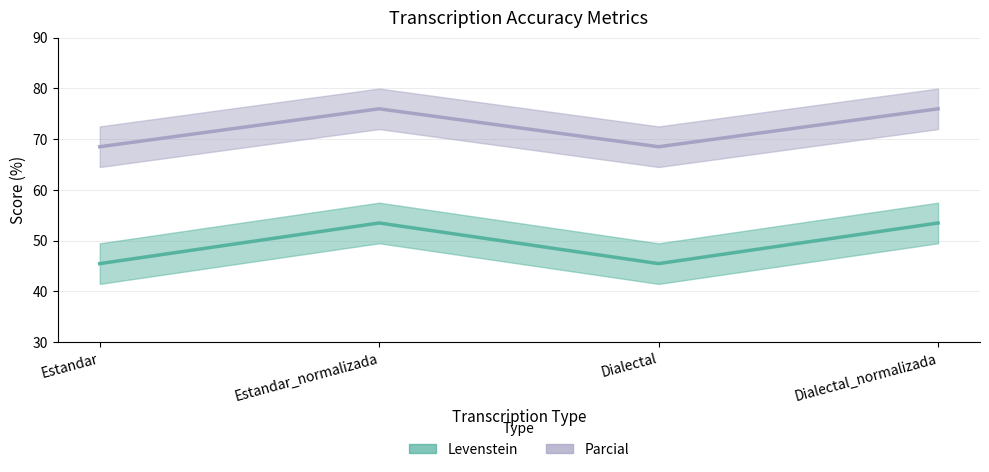

Does the chart have visible grid lines?

Yes